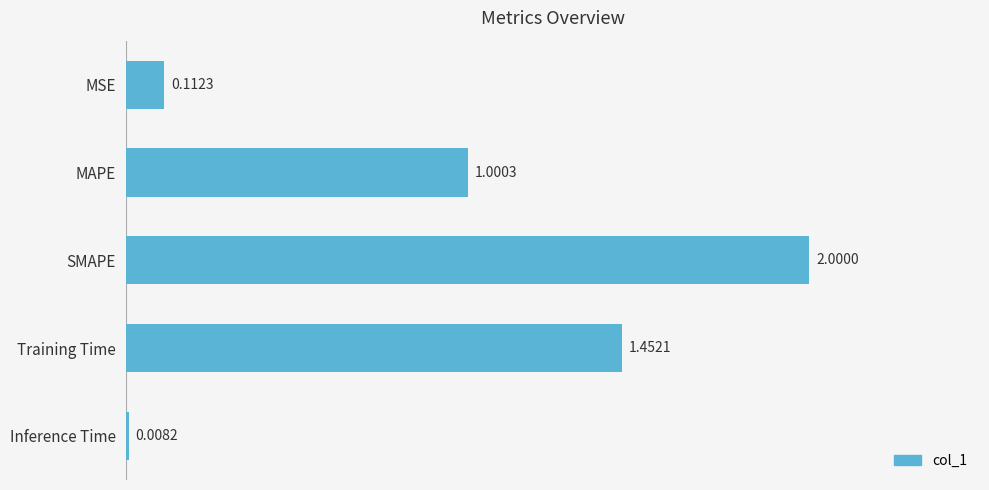

What is the greatest value displayed?

2.0